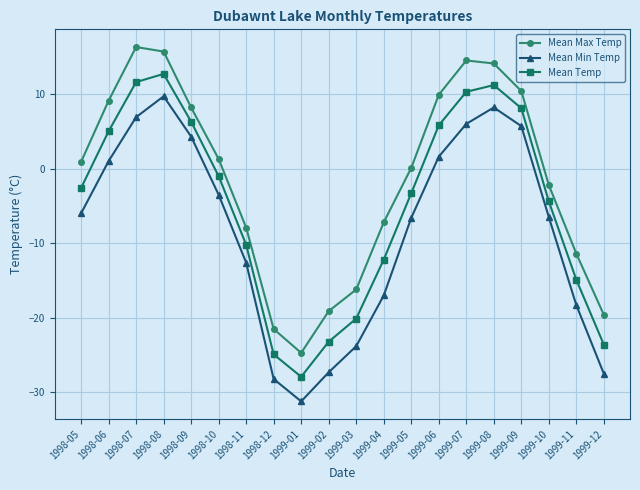

Between 1998-08 and 1999-05, which series saw the biggest shift?

Mean Min Temp